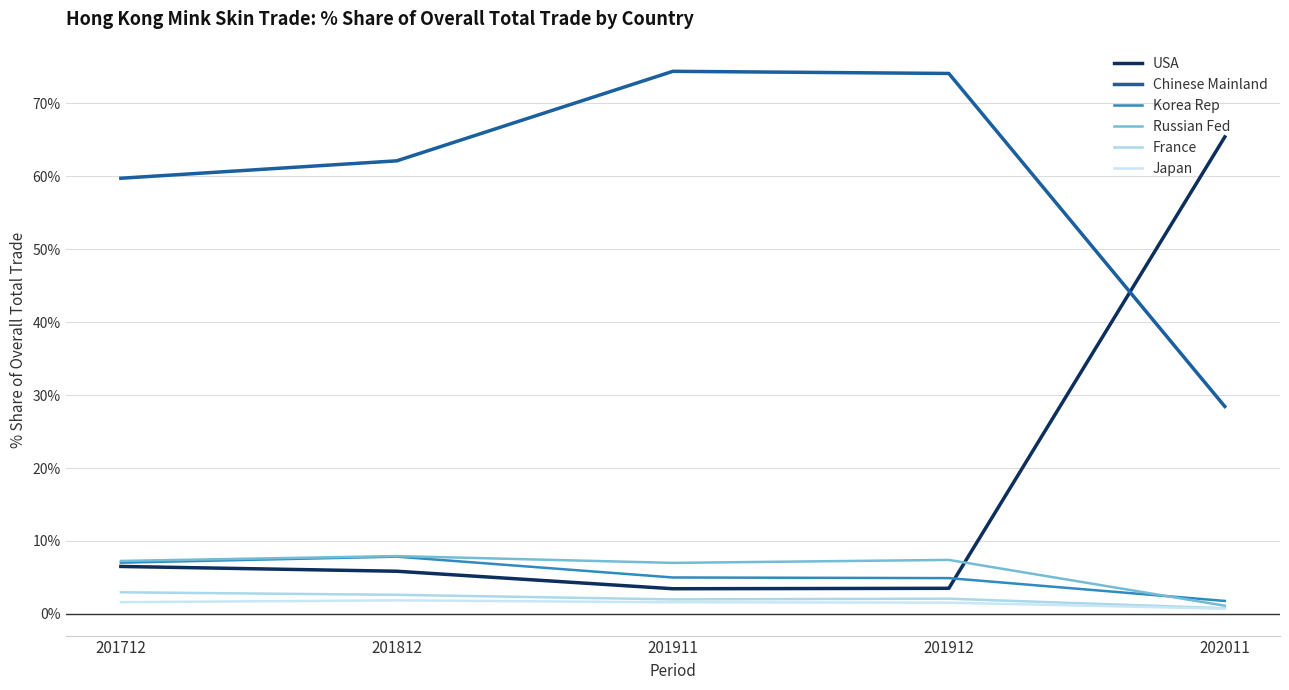

Reading right to left, extract all data points from this chart.

USA: 202011=65.4	201912=3.5	201911=3.5	201812=5.9	201712=6.5
Chinese Mainland: 202011=28.4	201912=74.1	201911=74.4	201812=62.1	201712=59.7
Korea Rep: 202011=1.8	201912=4.9	201911=5.0	201812=7.9	201712=7.0
Russian Fed: 202011=1.1	201912=7.4	201911=7.0	201812=7.9	201712=7.3
France: 202011=0.8	201912=2.1	201911=2.0	201812=2.6	201712=3.0
Japan: 202011=0.7	201912=1.5	201911=1.6	201812=1.9	201712=1.6